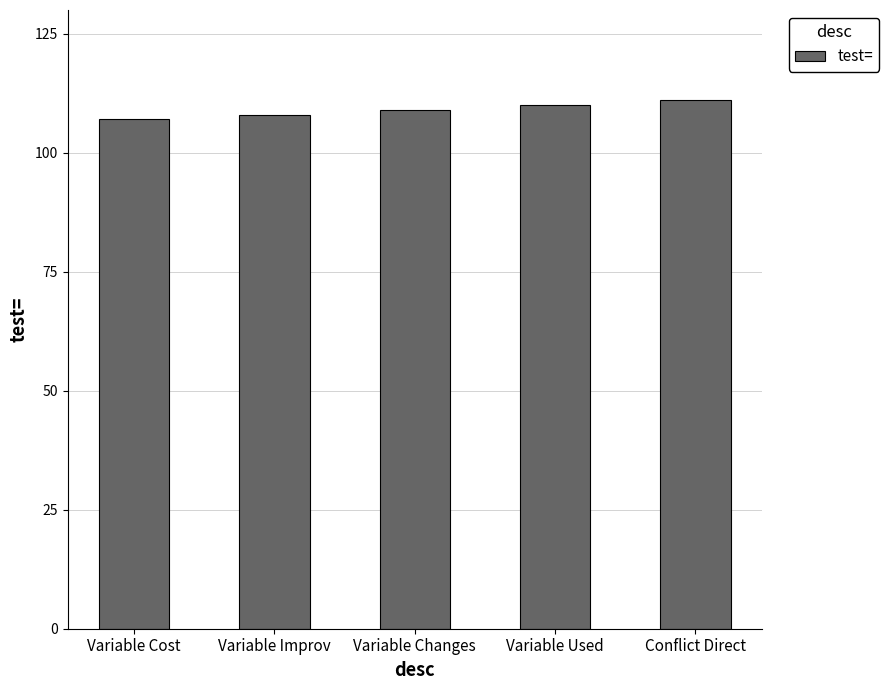

What position from the left is Variable Improv?

2